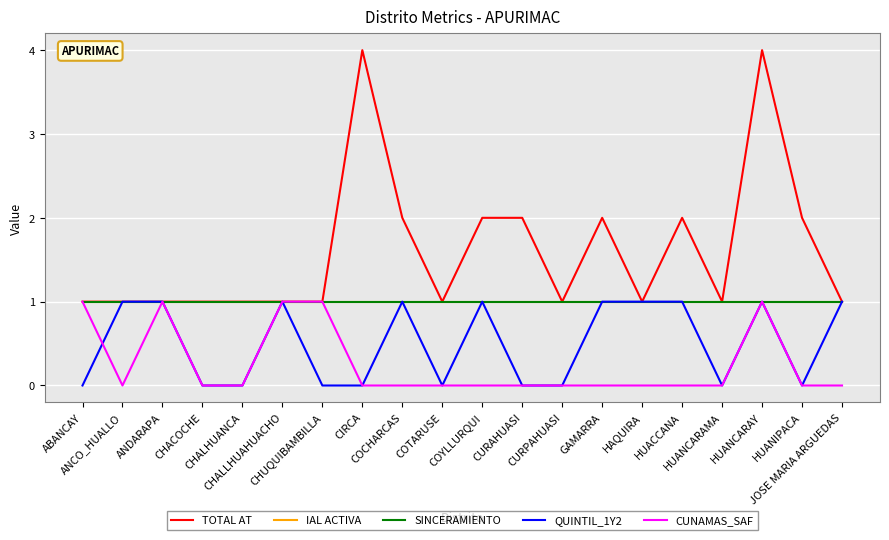

At which label is IAL ACTIVA closest to 1?

ABANCAY